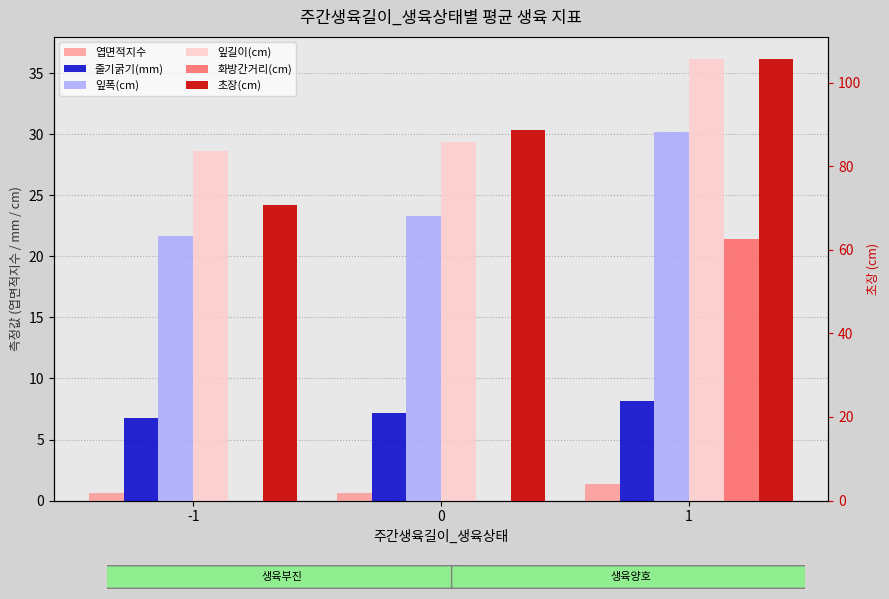

Between -1 and 0, which series saw the biggest shift?

초장(cm)